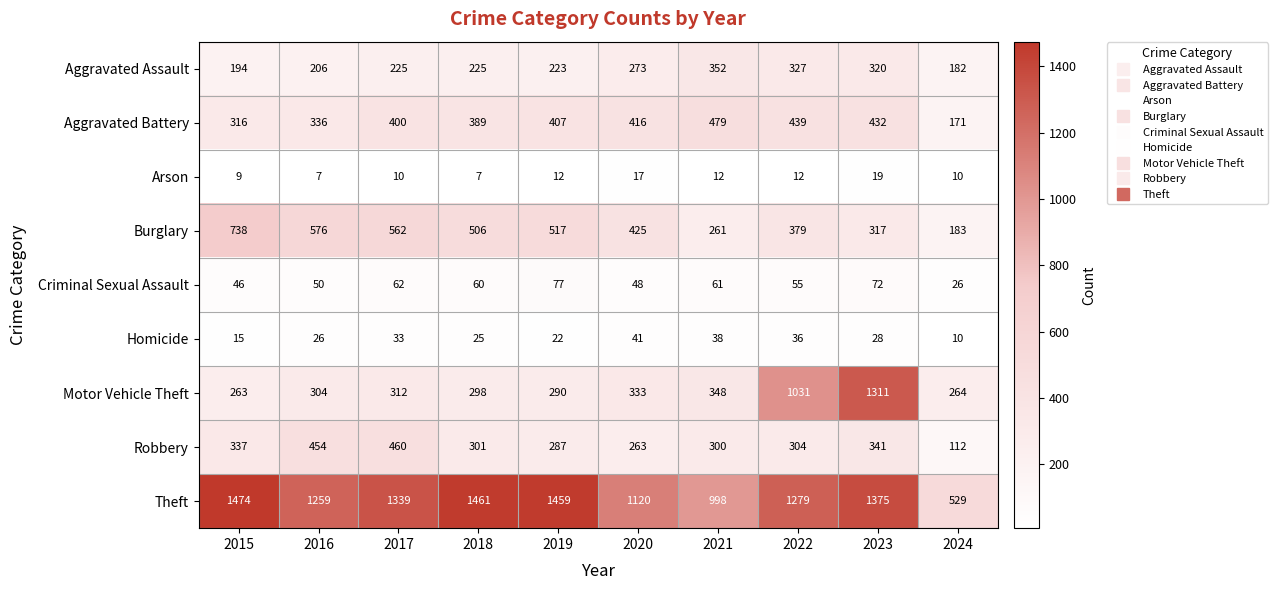

How many distinct data groups are displayed?

9